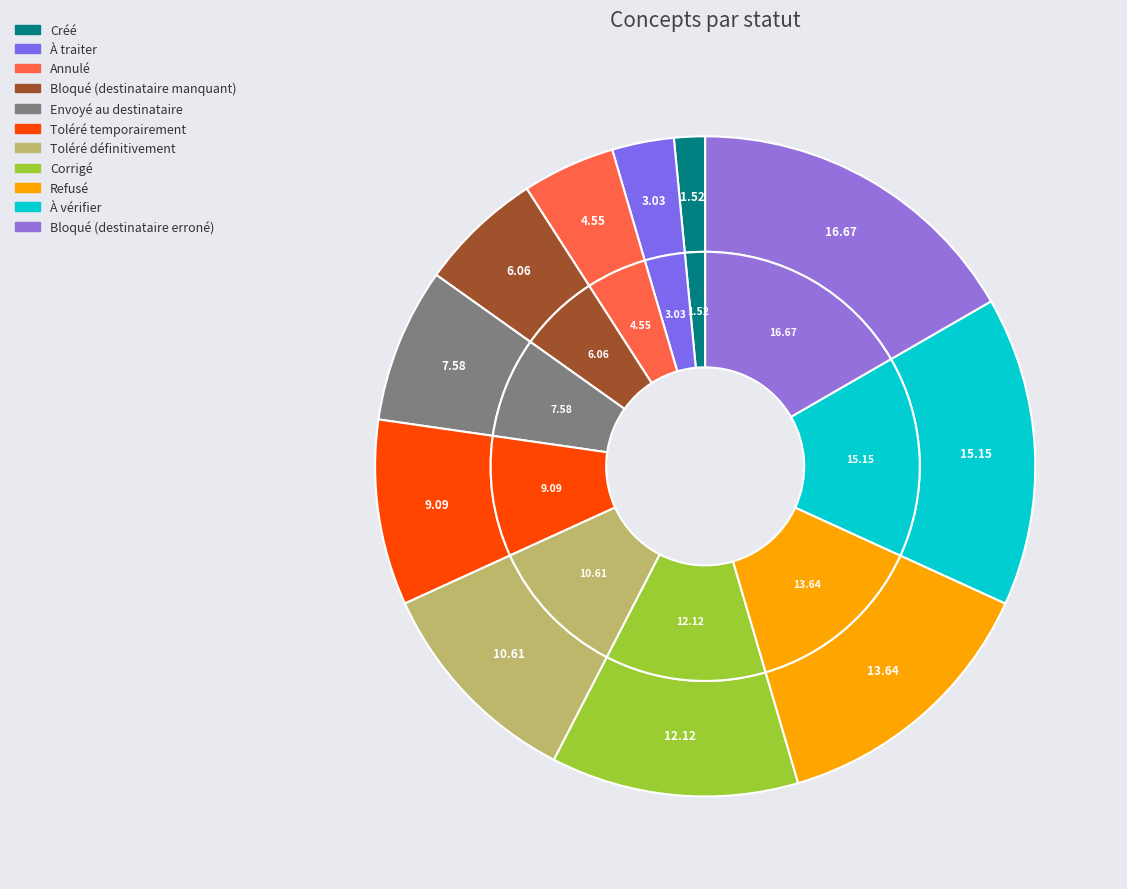

Is it true that À traiter is 1% of the pie?

False